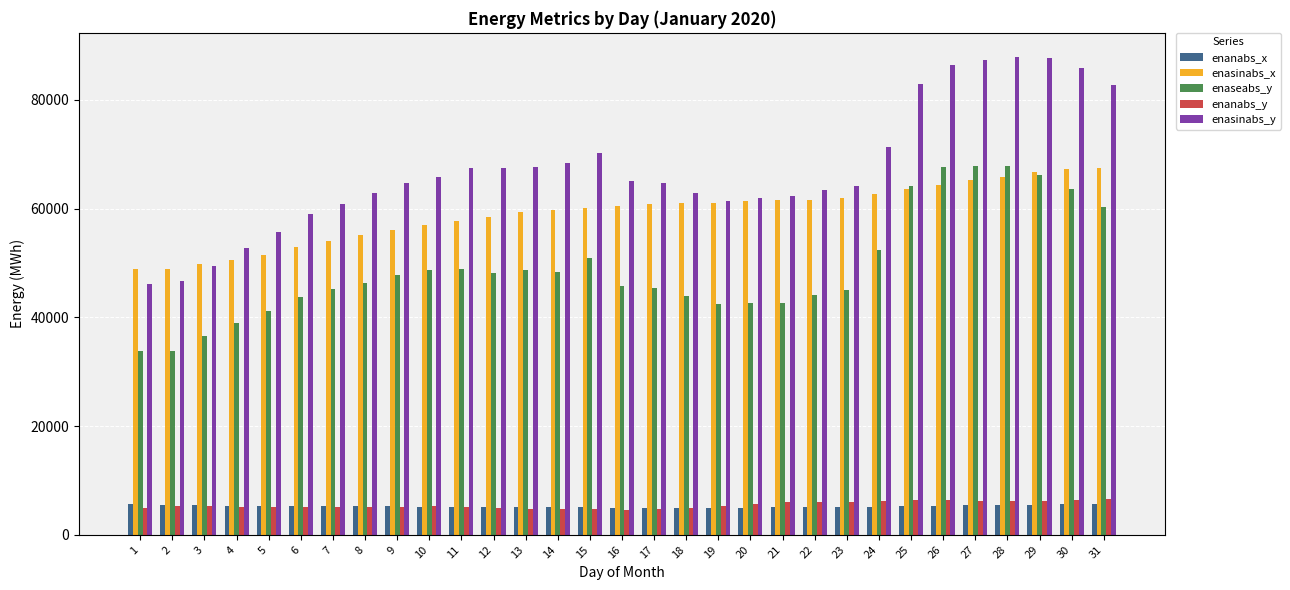

What is the smallest value displayed?

4528